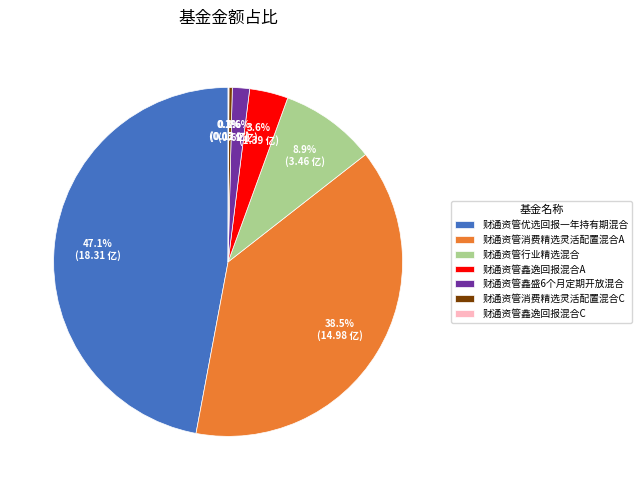

What is the largest slice in the pie chart?

财通资管优选回报一年持有期混合